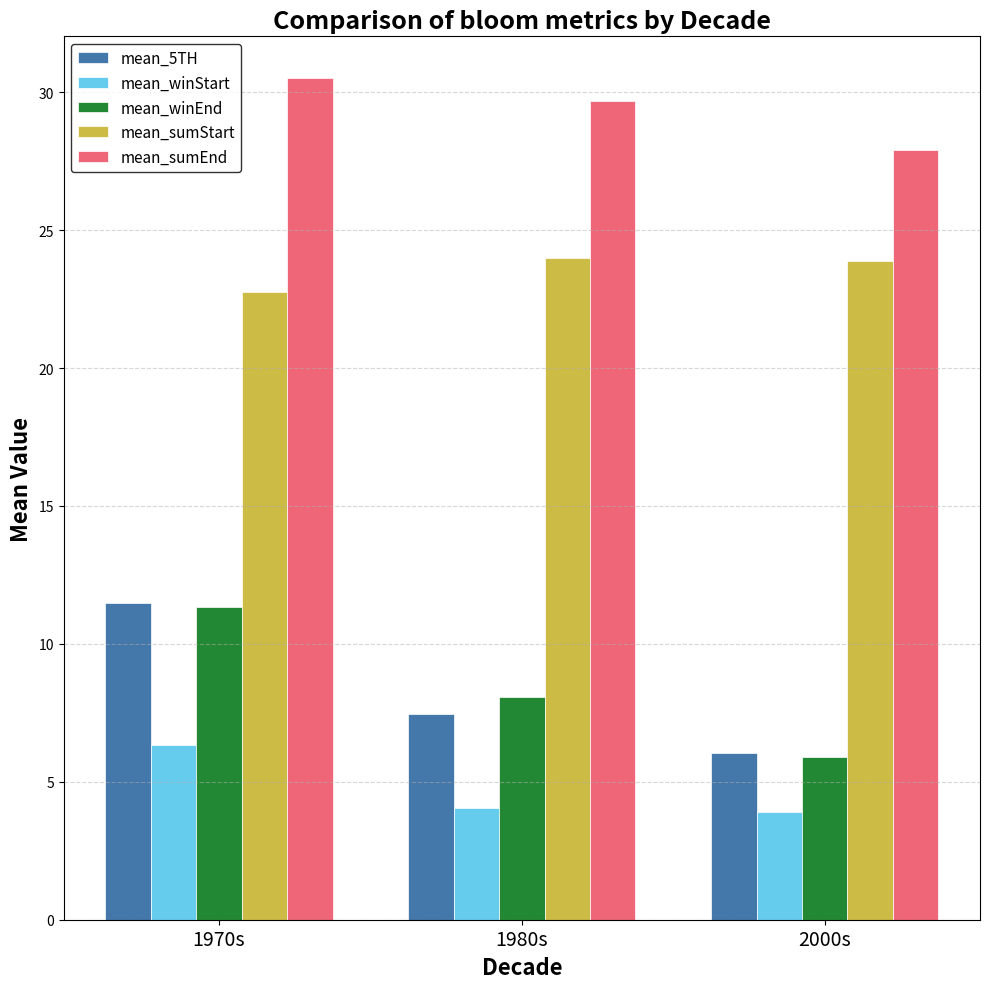

Is it true that mean_sumEnd equals 27.9 at 2000s?

True